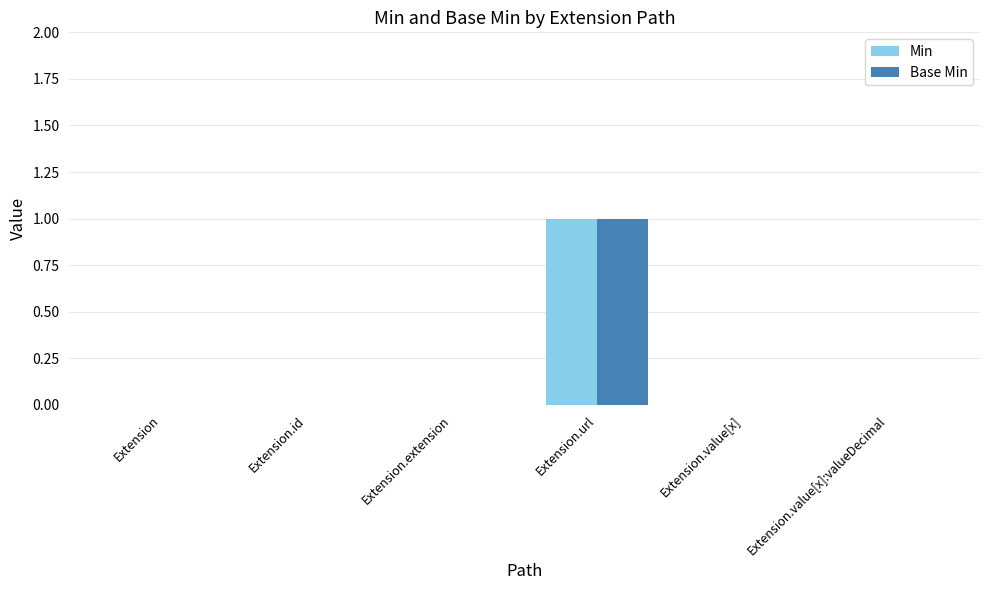

Is it true that Min equals 0 at Extension.value[x]:valueDecimal?

True